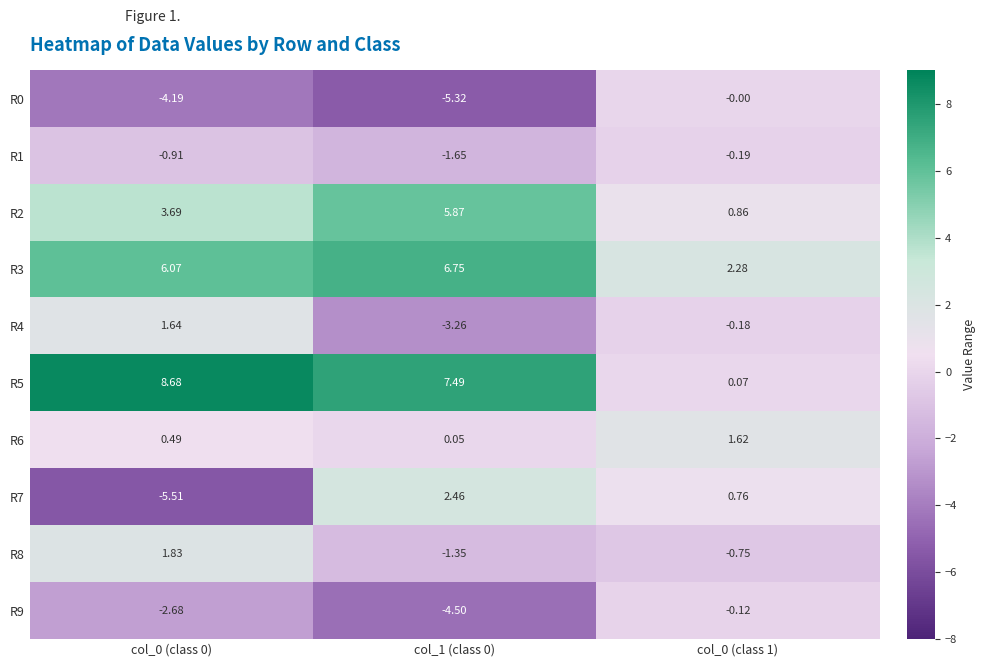

Is the value of R6 at col_0 (class 1) greater than the value of R3 at col_0 (class 0)?

No